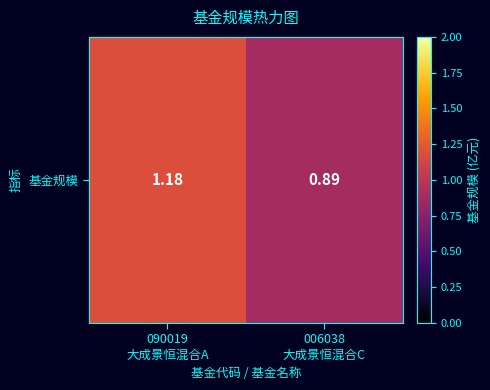

The value at 090019
大成景恒混合A is 1.9. True or false?

False